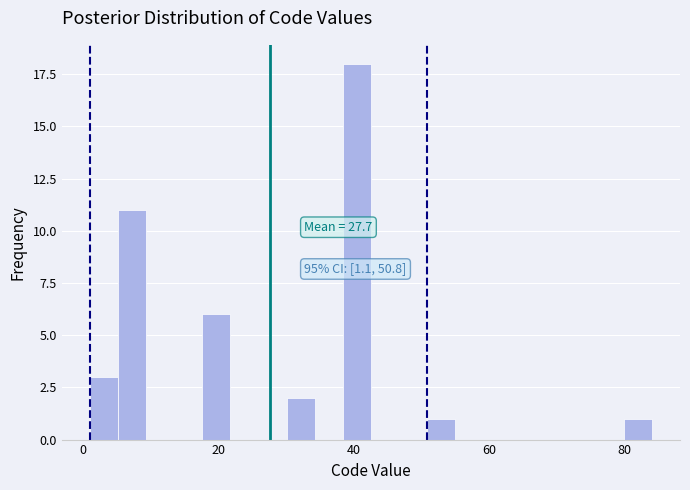

Around what value on the x-axis is the tallest bar? Give the approximate position of its centre, as read against the axis.

40